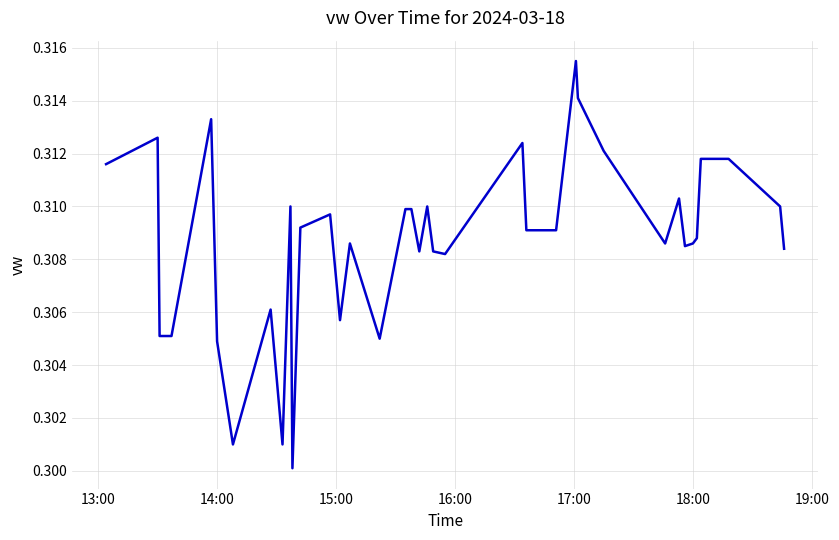

What is the minimum value shown in the chart?

0.3